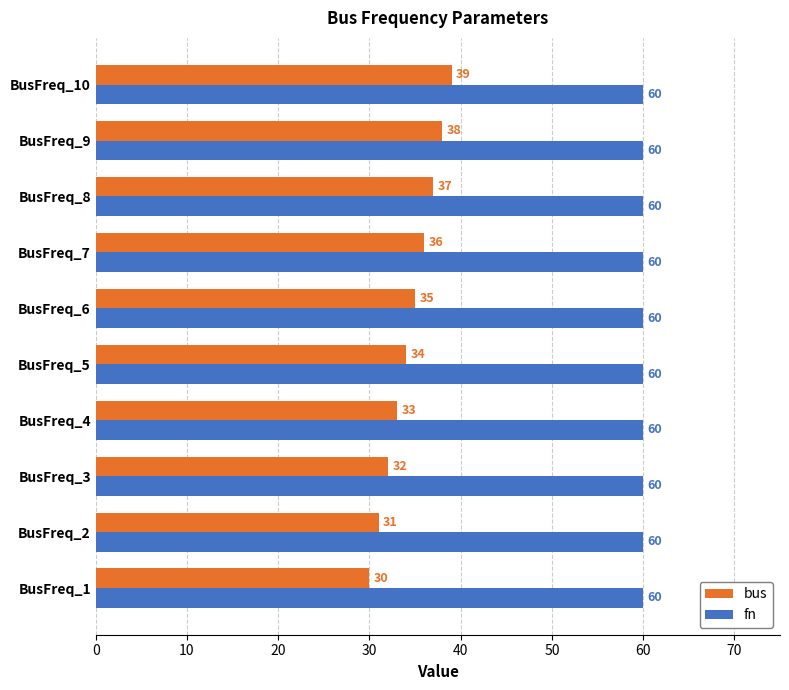

What is the difference between the maximum and minimum values in the bus series?

9